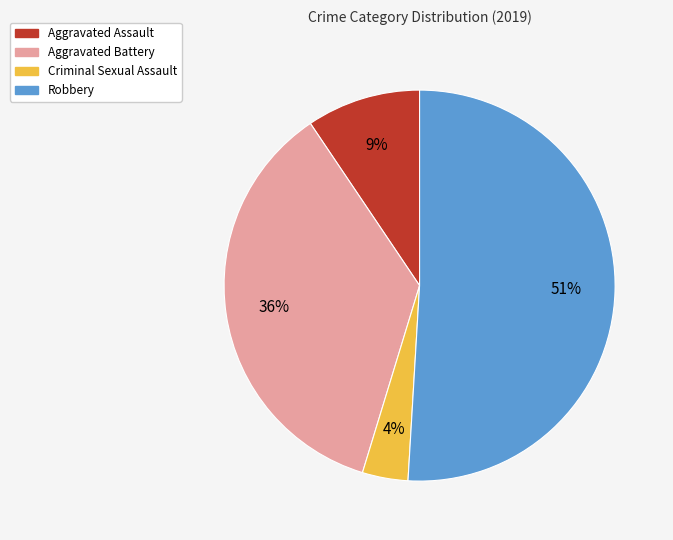

Which has a higher value, Criminal Sexual Assault or Aggravated Assault?

Aggravated Assault